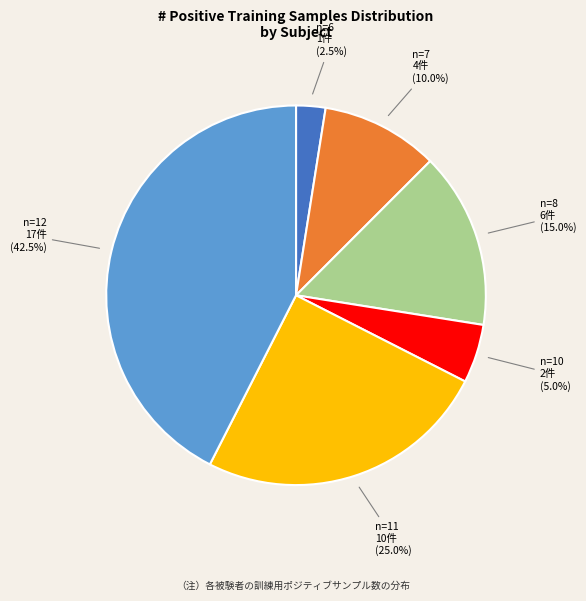

Does any single category account for the majority?

No